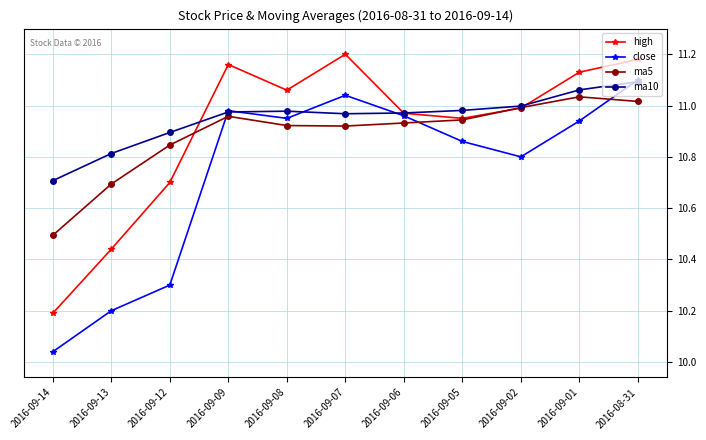

At how many categories does at least one series exceed 10?

11